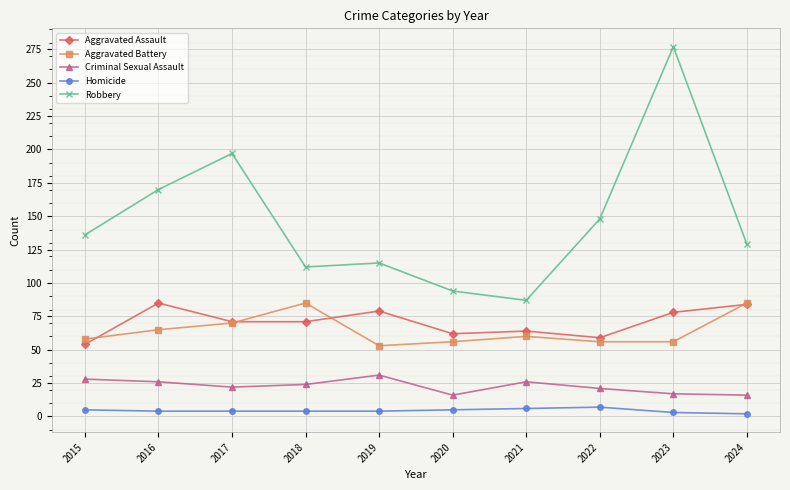

The Aggravated Battery series shows 56 at 2023. True or false?

True